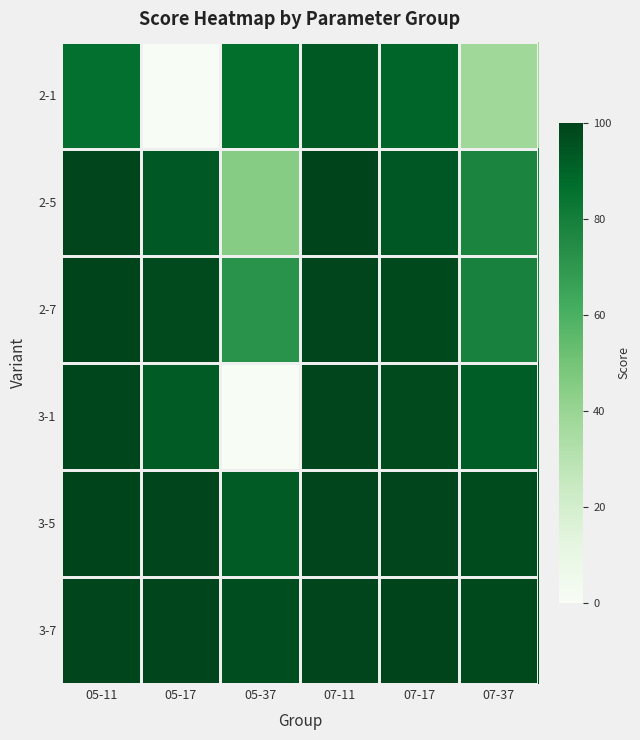

Reading left to right, list all the values displayed in this chart.

2-1: 05-11=85.6	05-17=0.0	05-37=86.6	07-11=93.4	07-17=89.5	07-37=37.7
2-5: 05-11=99.4	05-17=93.2	05-37=44.9	07-11=100.0	07-17=93.8	07-37=77.5
2-7: 05-11=100.0	05-17=97.9	05-37=71.8	07-11=99.2	07-17=98.3	07-37=78.8
3-1: 05-11=99.0	05-17=92.6	05-37=0.0	07-11=99.2	07-17=97.7	07-37=91.8
3-5: 05-11=100.0	05-17=99.4	05-37=92.6	07-11=99.4	07-17=99.4	07-37=97.3
3-7: 05-11=99.2	05-17=99.4	05-37=96.7	07-11=99.2	07-17=99.6	07-37=98.1